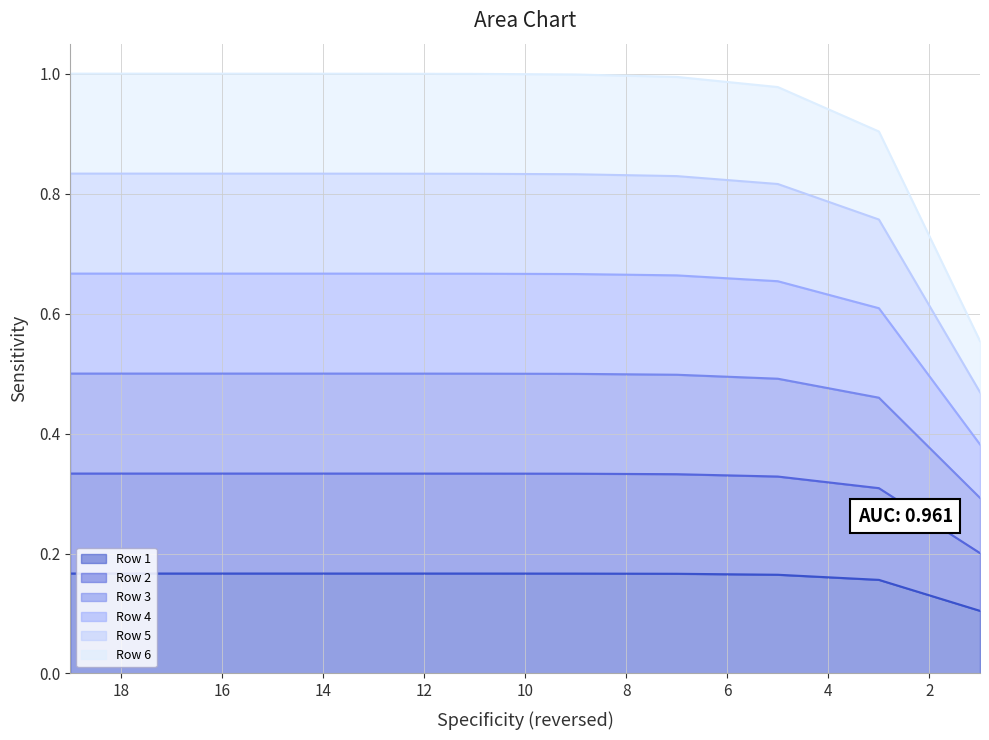

True or false: Row 2 and Row 1 cross at least once.

False